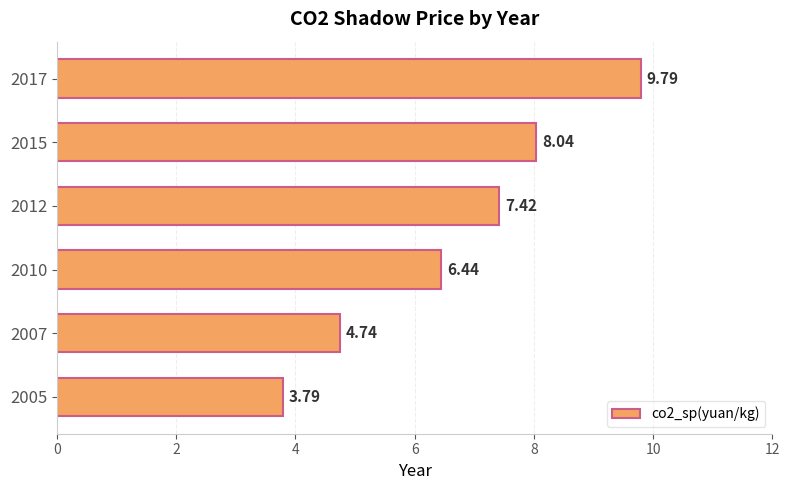

List the labels in order of value, largest first.

2017, 2015, 2012, 2010, 2007, 2005